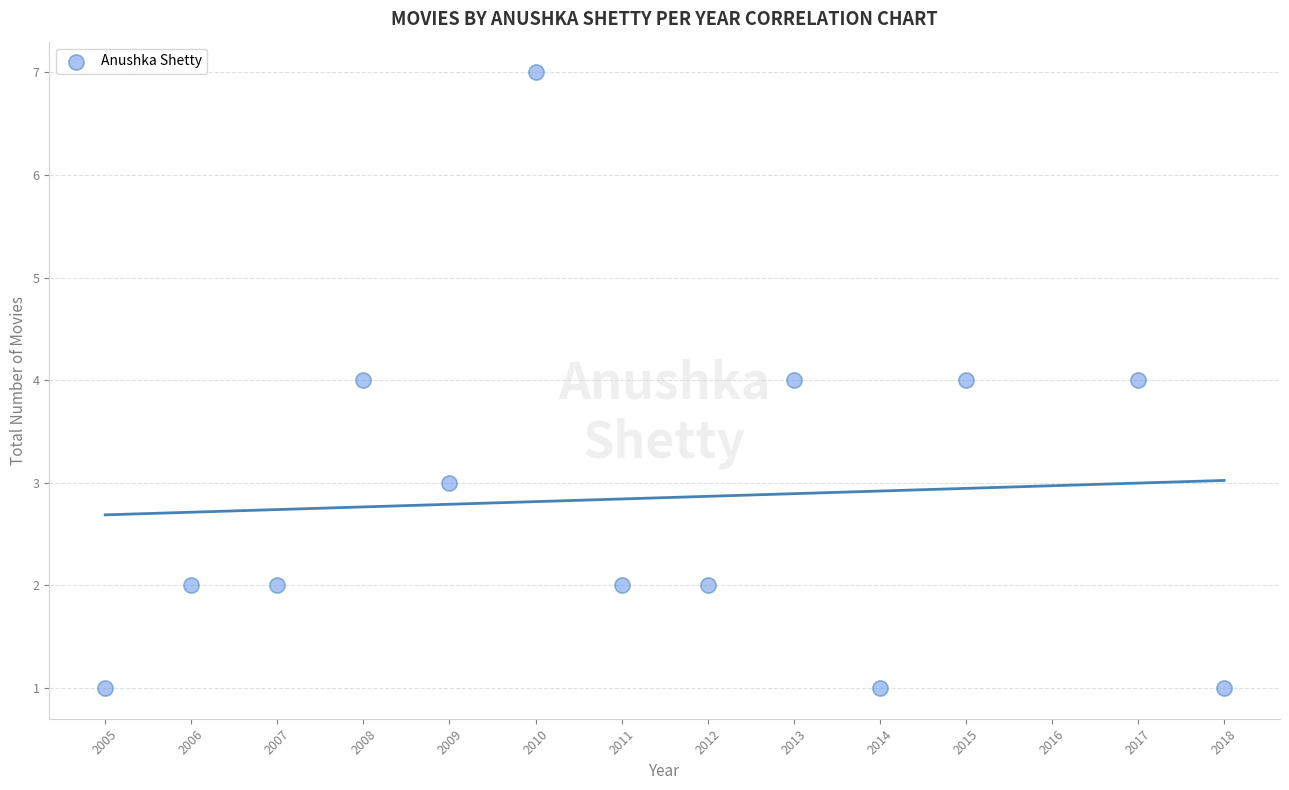

What is the range of X values (max minus min)?

13